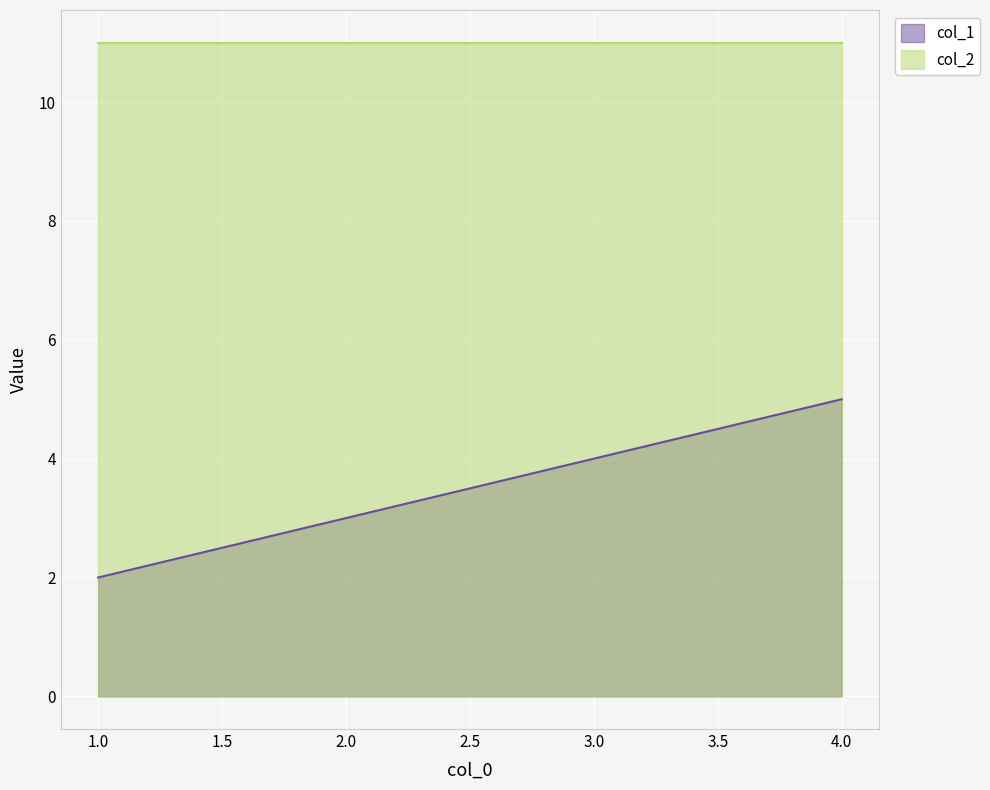

What is the sum of all values?

14